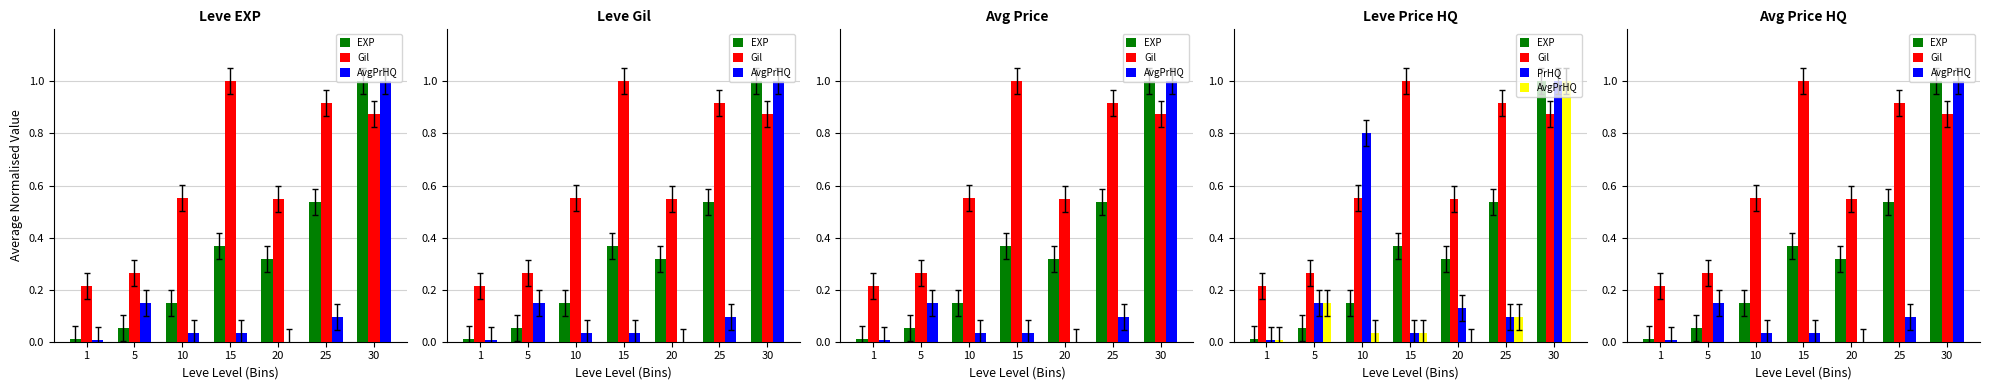

Rank the series by their maximum value, from highest to lowest.

EXP, Gil, AvgPrHQ, PrHQ